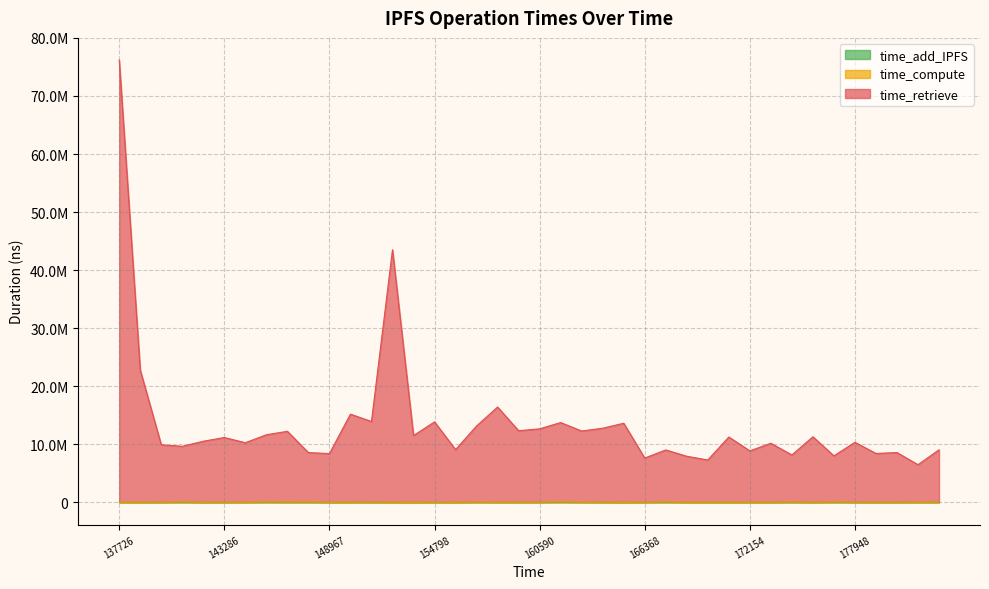

What is the maximum value for time_retrieve?

76196983